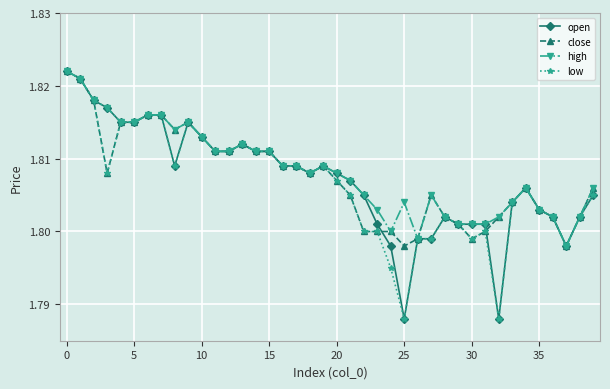

True or false: low has more than 0 points higher than both neighbors.

True